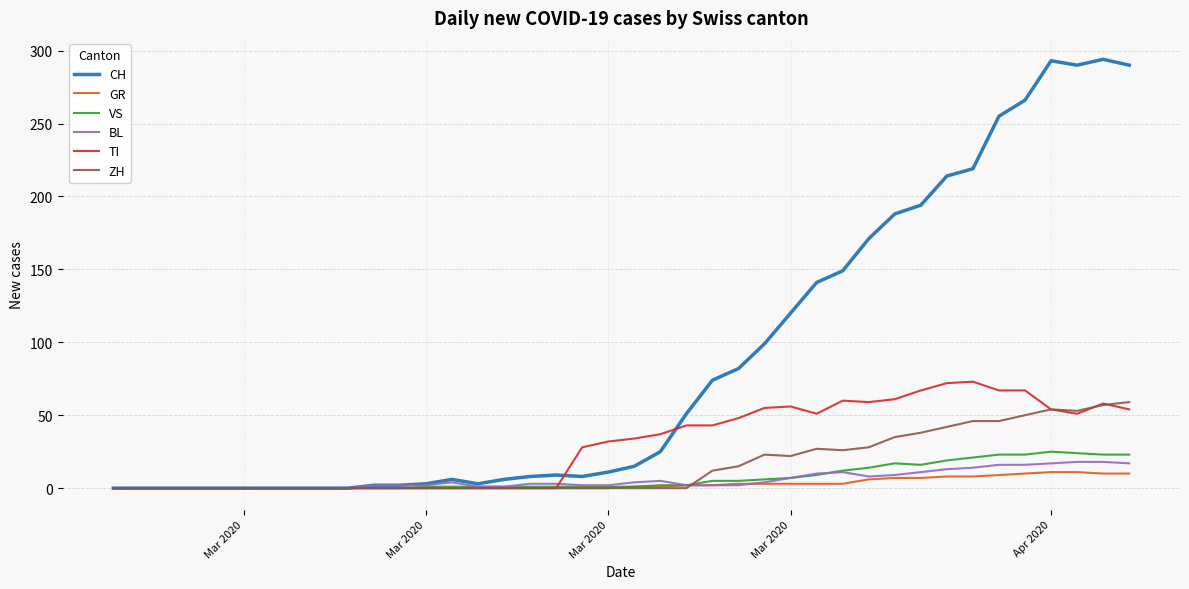

What is the greatest value displayed?

294